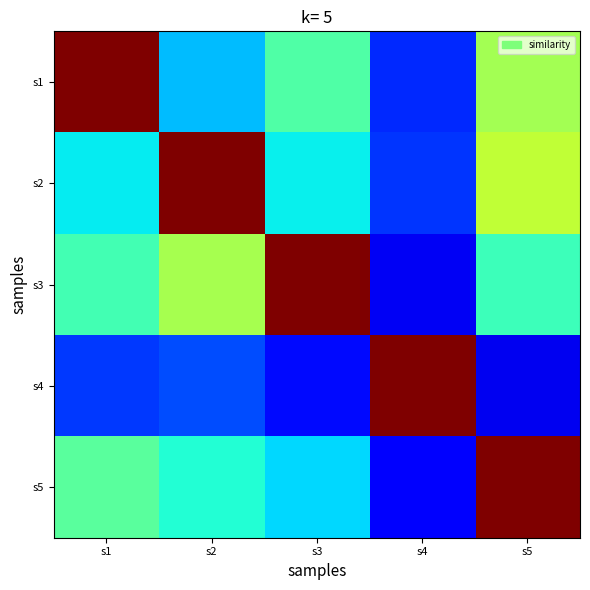

Reading left to right, what are all the values shown in this chart?

row_0: s1=1.0	s2=0.3	s3=0.4	s4=0.2	s5=0.5
row_1: s1=0.4	s2=1.0	s3=0.4	s4=0.2	s5=0.6
row_2: s1=0.4	s2=0.6	s3=1.0	s4=0.1	s5=0.4
row_3: s1=0.2	s2=0.2	s3=0.1	s4=1.0	s5=0.1
row_4: s1=0.5	s2=0.4	s3=0.3	s4=0.1	s5=1.0